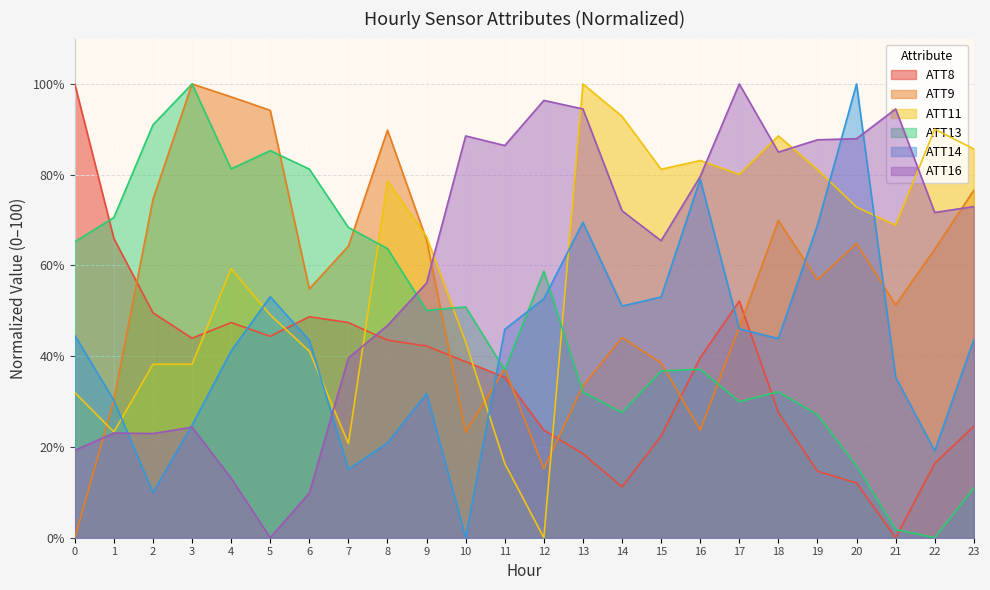

Reading left to right, transcribe all the data shown in this chart.

ATT8: 100.0	65.9	49.6	44.0	47.4	44.4	48.7	47.4	43.5	42.2	38.8	35.3	23.7	18.5	11.2	22.4	39.7	52.2	27.6	14.7	12.1	0.0	16.4	24.6
ATT9: 0.0	30.3	74.6	100.0	97.2	94.2	54.8	64.3	89.8	65.6	23.2	37.3	15.2	33.5	44.1	38.5	23.7	46.4	69.9	56.9	64.8	51.3	63.6	76.6
ATT11: 32.0	23.3	38.2	38.2	59.3	49.1	41.1	20.8	78.6	66.3	43.1	16.4	0.0	100.0	92.9	81.2	83.1	80.1	88.5	81.1	72.8	68.9	90.0	85.7
ATT13: 65.2	70.6	91.0	100.0	81.3	85.3	81.2	68.4	63.7	50.1	50.9	37.0	58.7	32.1	27.6	36.7	37.1	30.0	32.2	27.1	15.8	1.8	0.0	10.9
ATT14: 44.6	30.3	9.9	24.8	41.2	53.1	43.5	15.1	20.9	31.8	0.0	45.9	52.7	69.5	51.1	53.0	79.0	46.0	43.9	68.9	100.0	35.4	19.1	43.7
ATT16: 19.2	23.1	23.0	24.4	13.1	0.0	9.8	39.6	46.8	56.1	88.5	86.4	96.4	94.5	72.0	65.5	79.6	100.0	85.0	87.7	87.9	94.5	71.7	73.0